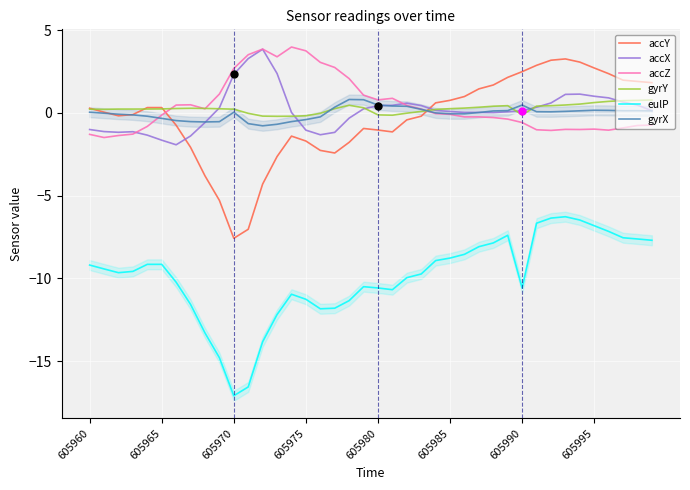

Reading left to right, transcribe all the data shown in this chart.

accY: 0.3	0.0	-0.2	-0.1	0.3	0.3	-0.8	-2.1	-3.8	-5.3	-7.6	-7.0	-4.3	-2.6	-1.4	-1.7	-2.3	-2.4	-1.8	-0.9	-1.0	-1.2	-0.4	-0.2	0.6	0.8	1.0	1.4	1.7	2.1	2.5	2.9	3.2	3.3	3.1	2.7	2.4	2.0	1.9	1.8
accX: -1.0	-1.1	-1.2	-1.1	-1.3	-1.7	-1.9	-1.4	-0.6	0.3	2.3	3.3	3.8	2.4	0.0	-1.0	-1.3	-1.2	-0.3	0.2	0.4	0.5	0.6	0.4	0.1	0.1	0.0	0.0	0.0	0.1	0.1	0.3	0.6	1.1	1.1	1.0	0.9	0.6	0.5	0.1
accZ: -1.3	-1.5	-1.4	-1.3	-0.8	-0.1	0.5	0.5	0.2	1.1	2.7	3.5	3.8	3.4	4.0	3.7	3.0	2.7	2.1	1.1	0.8	0.9	0.4	0.2	-0.0	-0.1	-0.2	-0.2	-0.3	-0.4	-0.6	-1.0	-1.1	-1.0	-1.0	-1.0	-1.0	-0.9	-0.8	-0.7
gyrY: 0.2	0.2	0.2	0.2	0.2	0.2	0.3	0.3	0.3	0.2	0.2	-0.0	-0.2	-0.2	-0.2	-0.2	-0.0	0.3	0.5	0.3	-0.1	-0.1	-0.0	0.1	0.2	0.2	0.3	0.3	0.4	0.4	-0.1	0.4	0.4	0.5	0.5	0.6	0.7	0.7	0.8	0.8
eulP: -9.2	-9.4	-9.7	-9.6	-9.1	-9.1	-10.2	-11.6	-13.3	-14.8	-17.1	-16.6	-13.8	-12.2	-11.0	-11.3	-11.8	-11.8	-11.3	-10.5	-10.6	-10.7	-10.0	-9.7	-8.9	-8.8	-8.5	-8.1	-7.9	-7.4	-10.6	-6.7	-6.4	-6.3	-6.5	-6.8	-7.2	-7.5	-7.6	-7.7
gyrX: 0.0	-0.0	-0.1	-0.1	-0.2	-0.3	-0.5	-0.5	-0.6	-0.5	0.0	-0.7	-0.8	-0.7	-0.5	-0.4	-0.2	0.3	0.8	0.8	0.5	0.4	0.4	0.2	-0.0	-0.1	-0.1	0.0	0.1	0.1	0.5	0.1	0.1	0.1	0.1	0.2	0.1	0.1	0.1	0.1